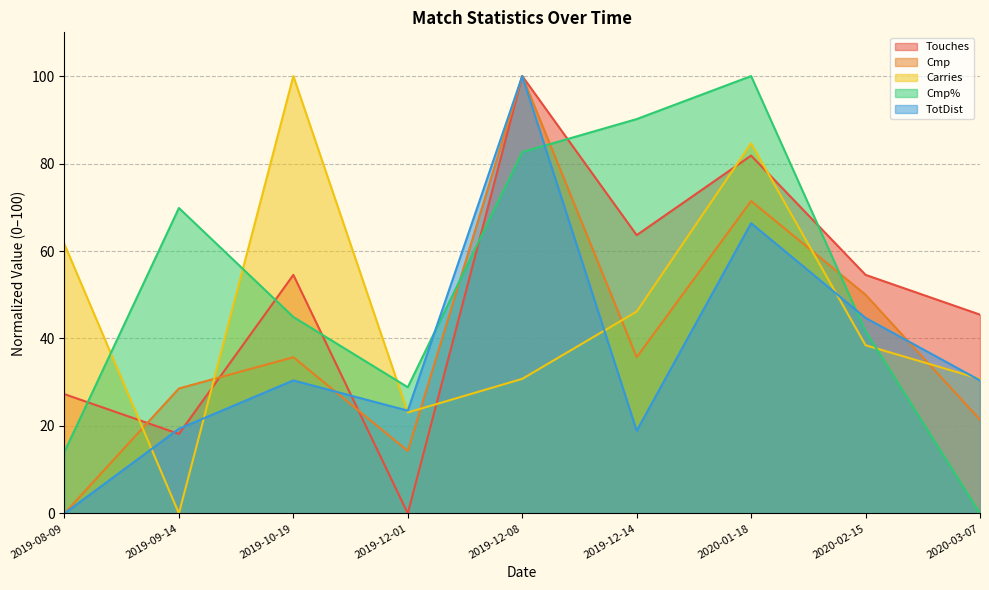

Does the chart have visible grid lines?

Yes